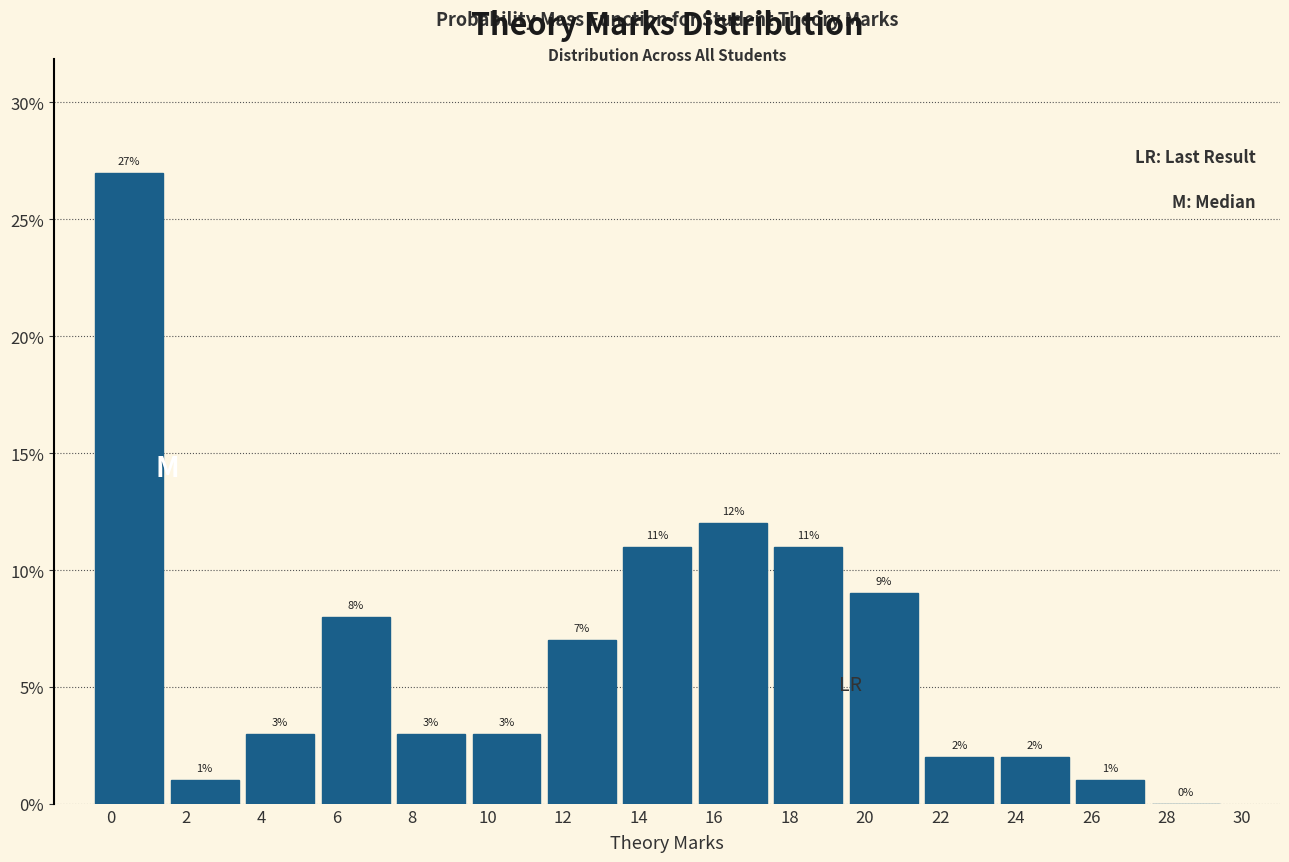

Reading left to right, list every bar in this chart as the range it spans on the x-axis followed by its height.

-0.5 to 1.5: 27
1.5 to 3.5: 1
3.5 to 5.5: 3
5.5 to 7.5: 8
7.5 to 9.5: 3
9.5 to 11.5: 3
11.5 to 13.5: 7
13.5 to 15.5: 11
15.5 to 17.5: 12
17.5 to 19.5: 11
19.5 to 21.5: 9
21.5 to 23.5: 2
23.5 to 25.5: 2
25.5 to 27.5: 1
27.5 to 29.5: 0